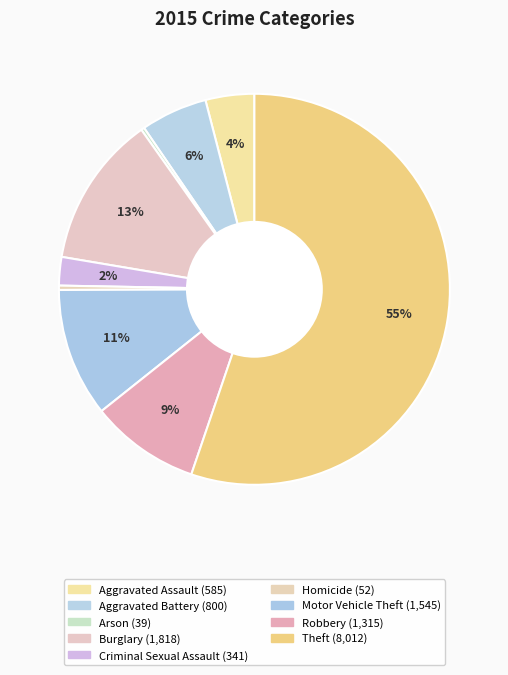

To the nearest percent, what percentage of the pie is Burglary?

13%